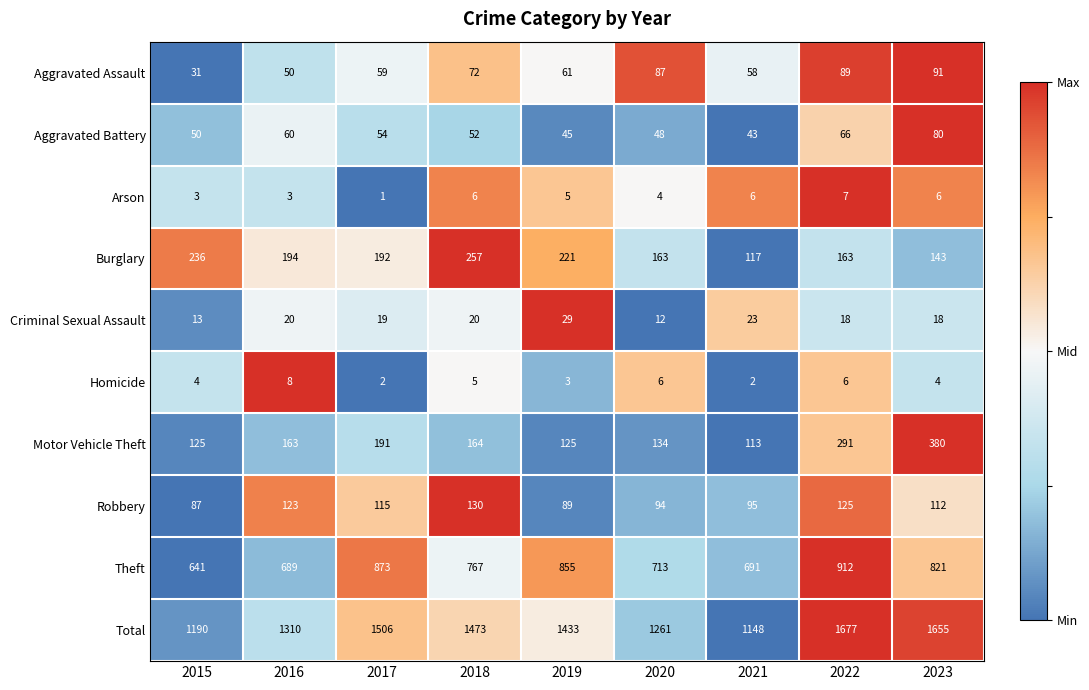

Which category has the lowest value across all series?

2017